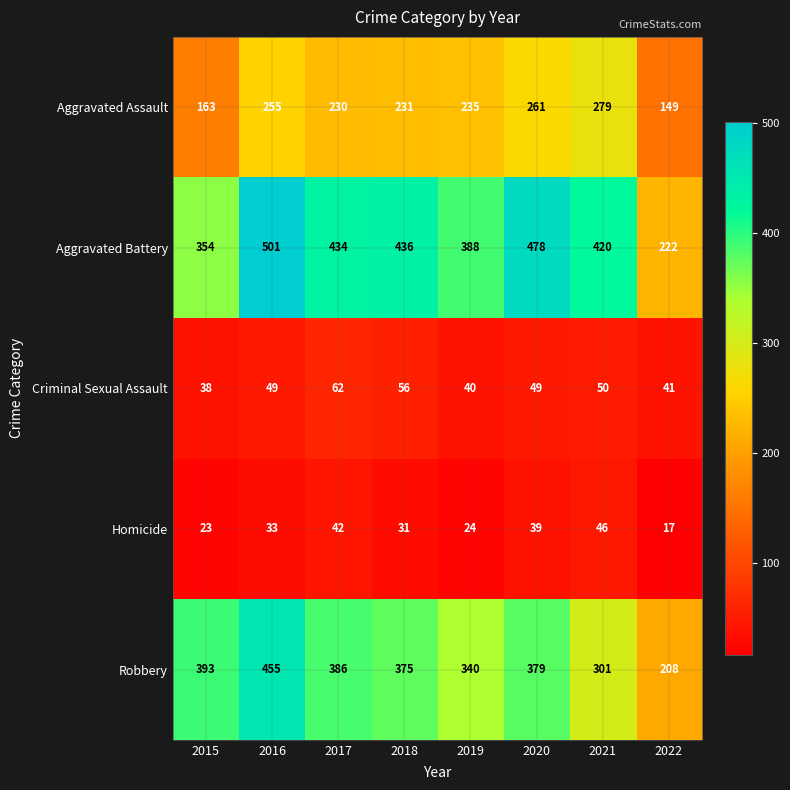

At which label does Aggravated Battery reach its peak?

2016